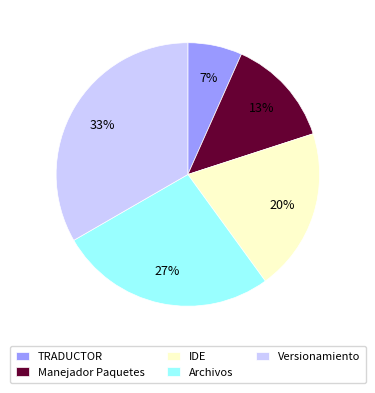

Which has a higher value, IDE or Manejador Paquetes?

IDE